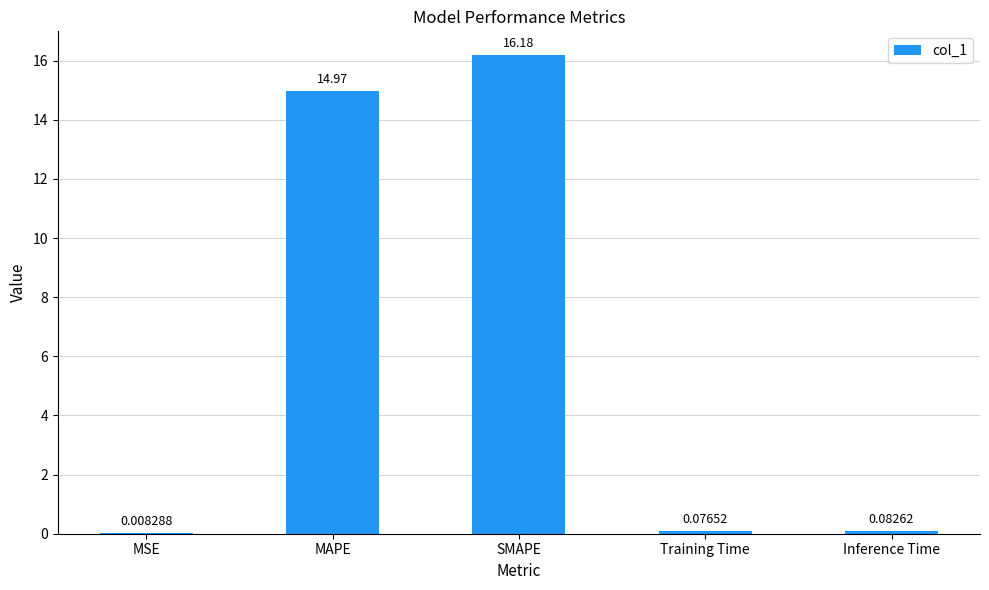

What is the sum of all values?

31.3